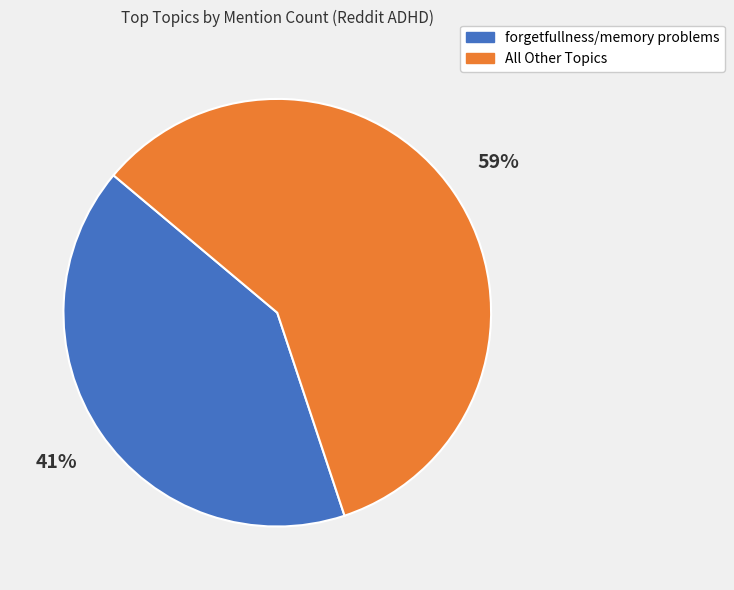

Count the number of slices in the pie.

2